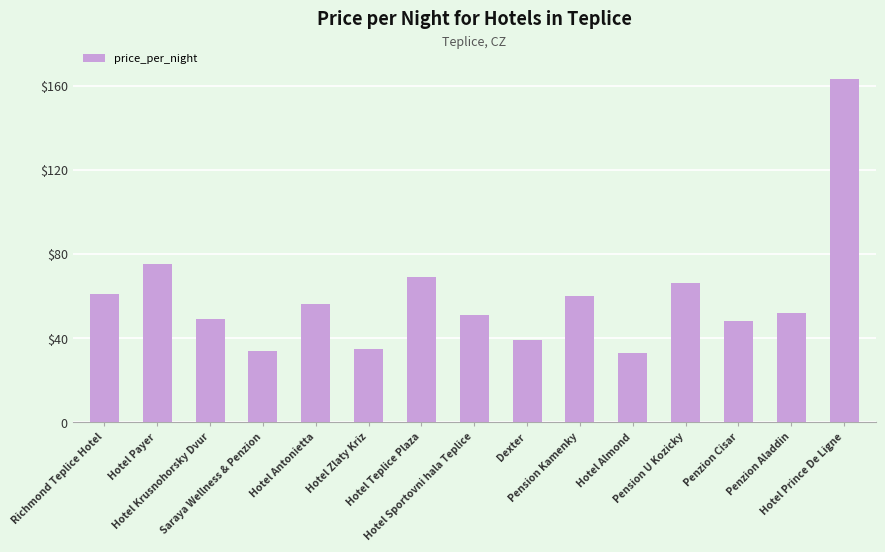

Which has a higher value, Hotel Teplice Plaza or Hotel Almond?

Hotel Teplice Plaza